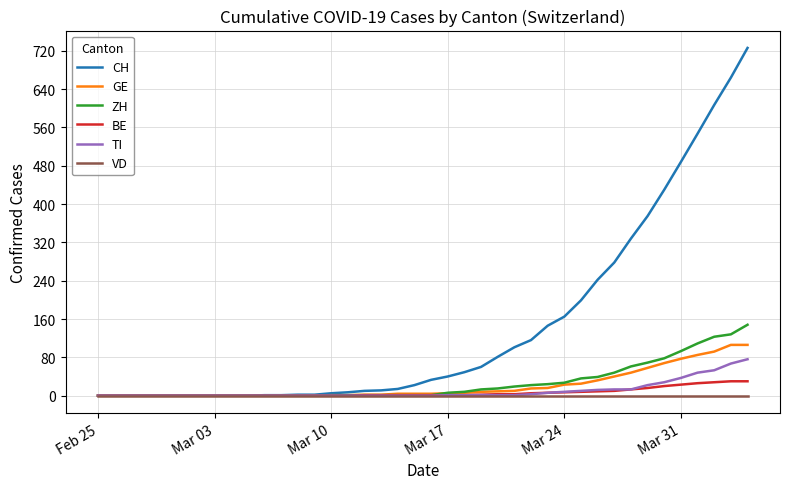

Which series has the largest total across all categories?

CH